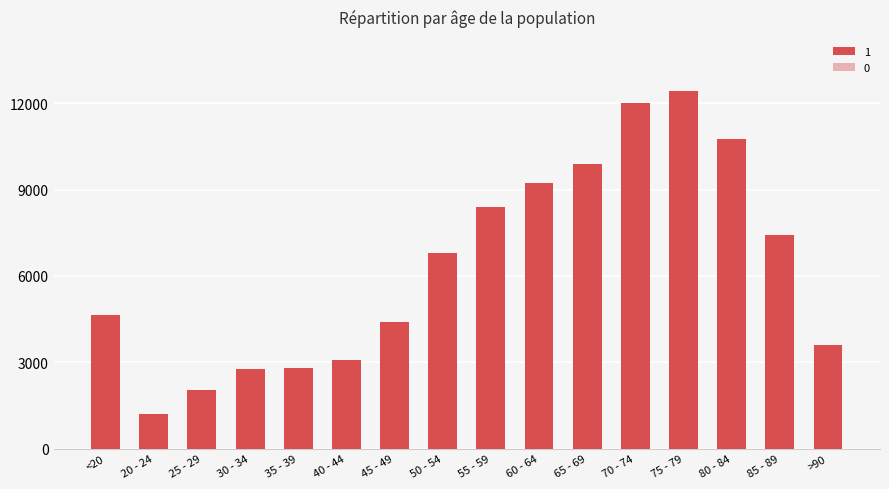

What is the label of the 2nd bar from the right?

85 - 89